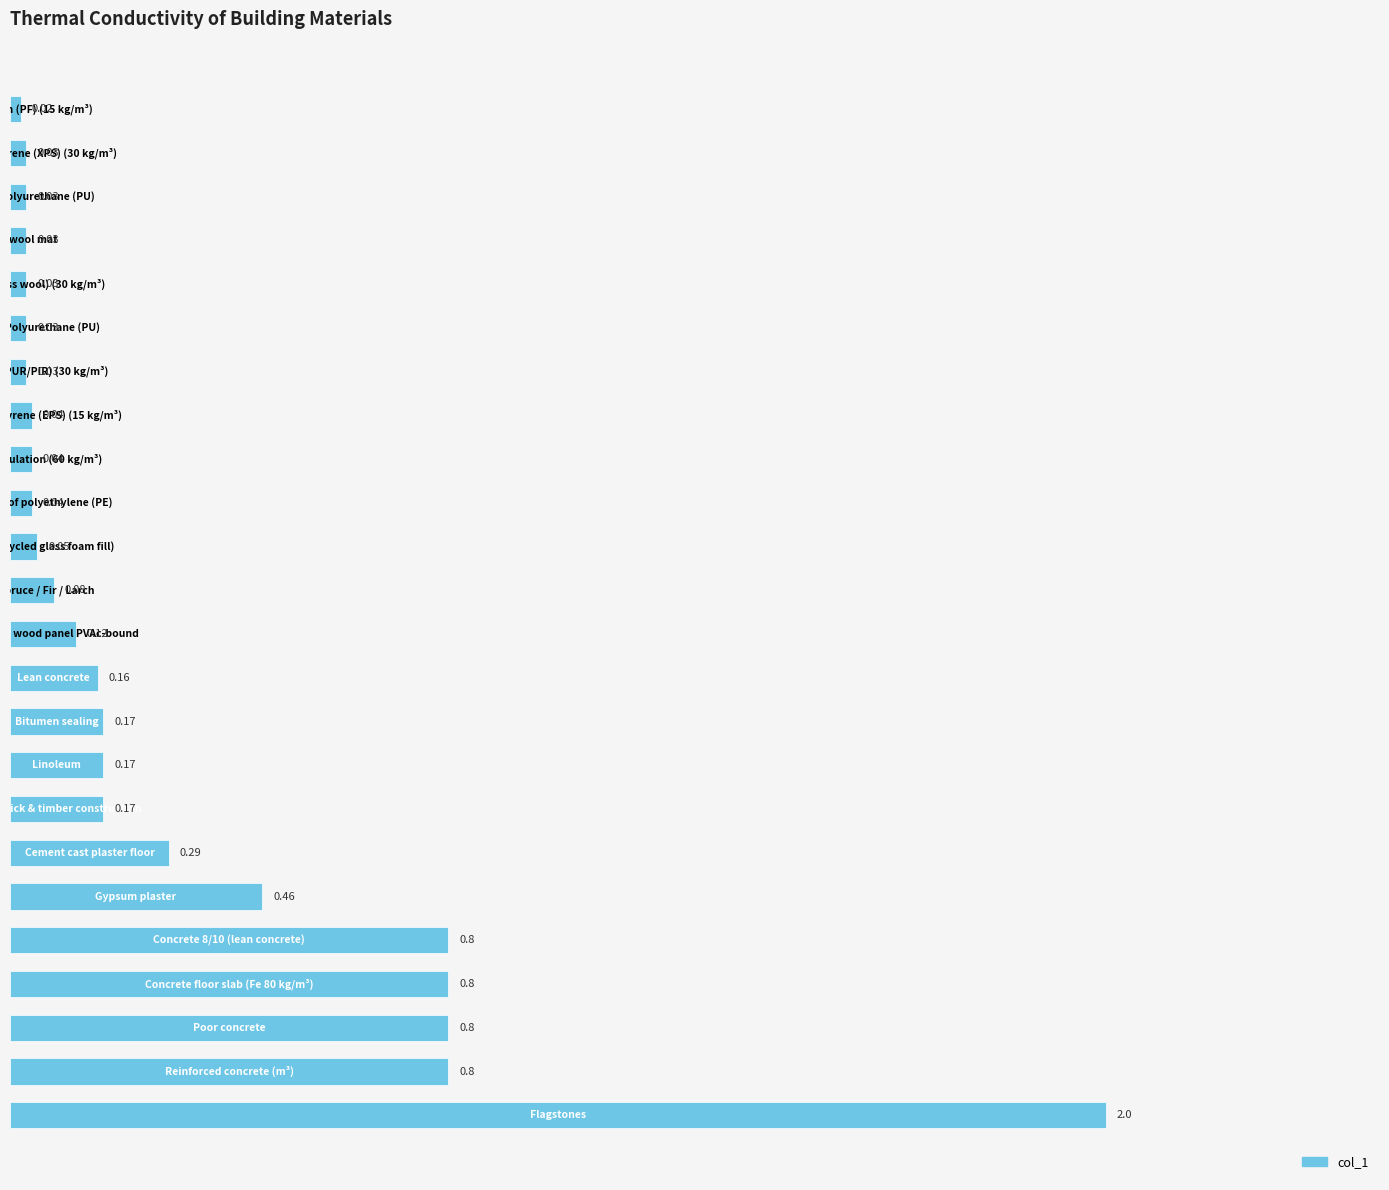

What is the difference between the maximum and second lowest values?

2.0